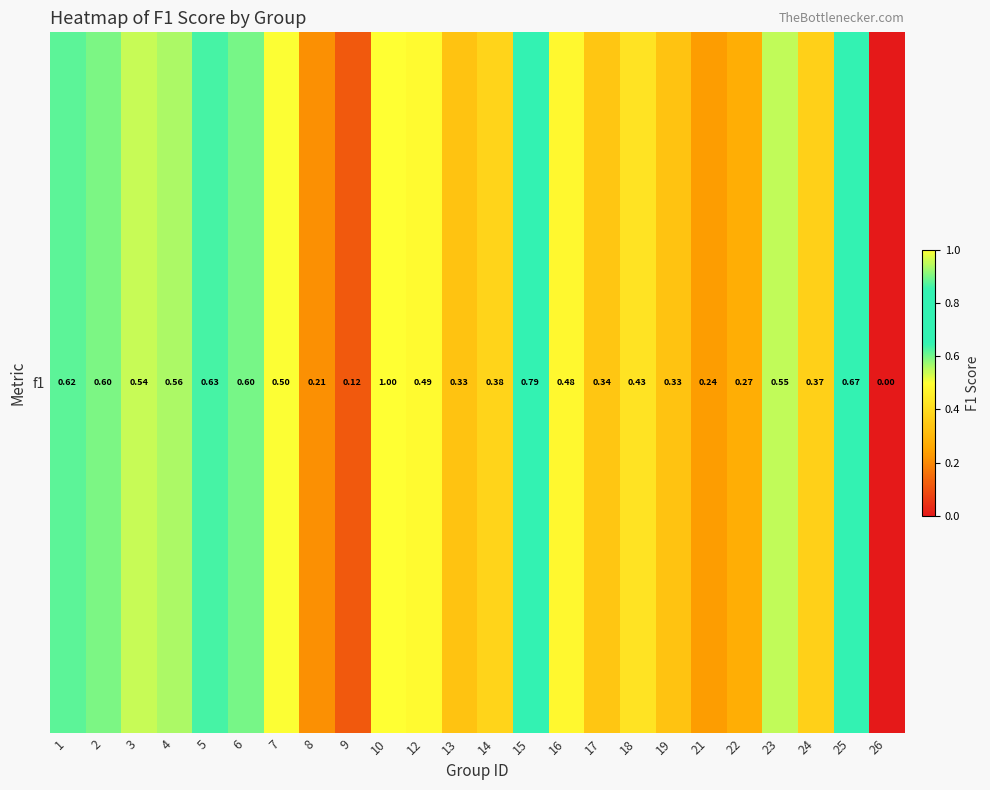

Rank the categories by value from highest to lowest.

10, 15, 25, 5, 1, 6, 2, 4, 23, 3, 7, 12, 16, 18, 14, 24, 17, 13, 19, 22, 21, 8, 9, 26